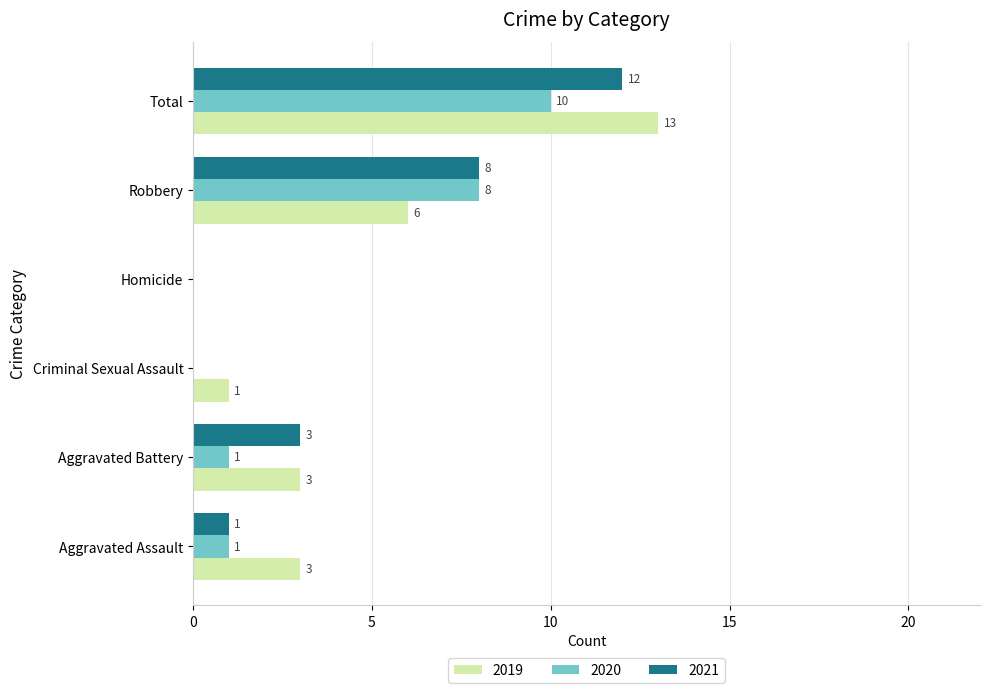

What is the total value across all series at Aggravated Assault?

5